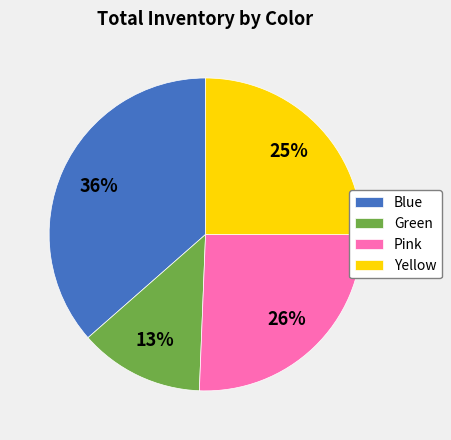

How many segments does this pie chart have?

4